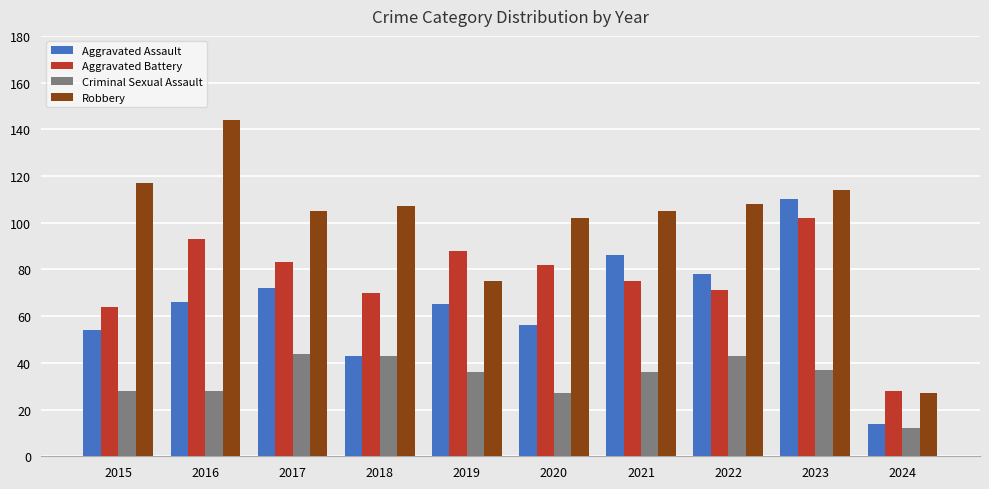

At how many categories does at least one series exceed 132?

1